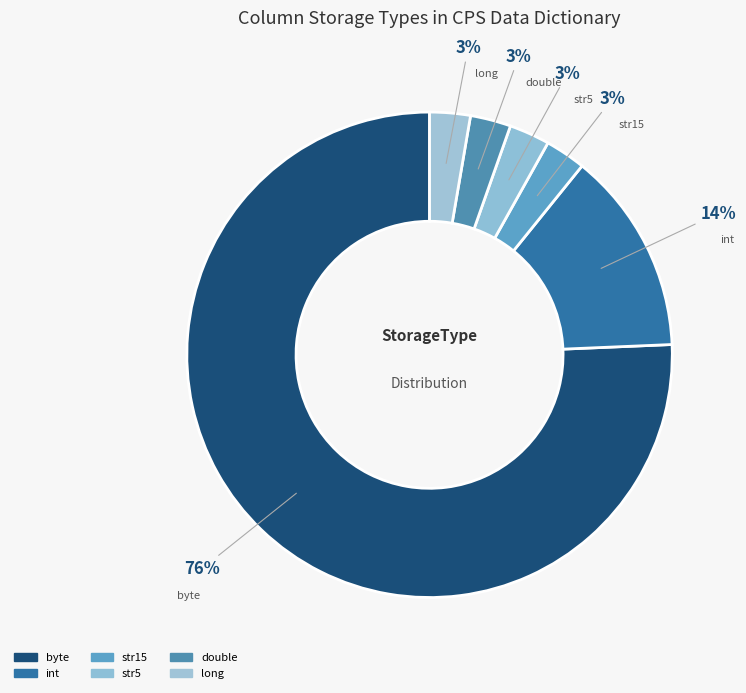

Is there any slice that represents more than half of the pie?

Yes